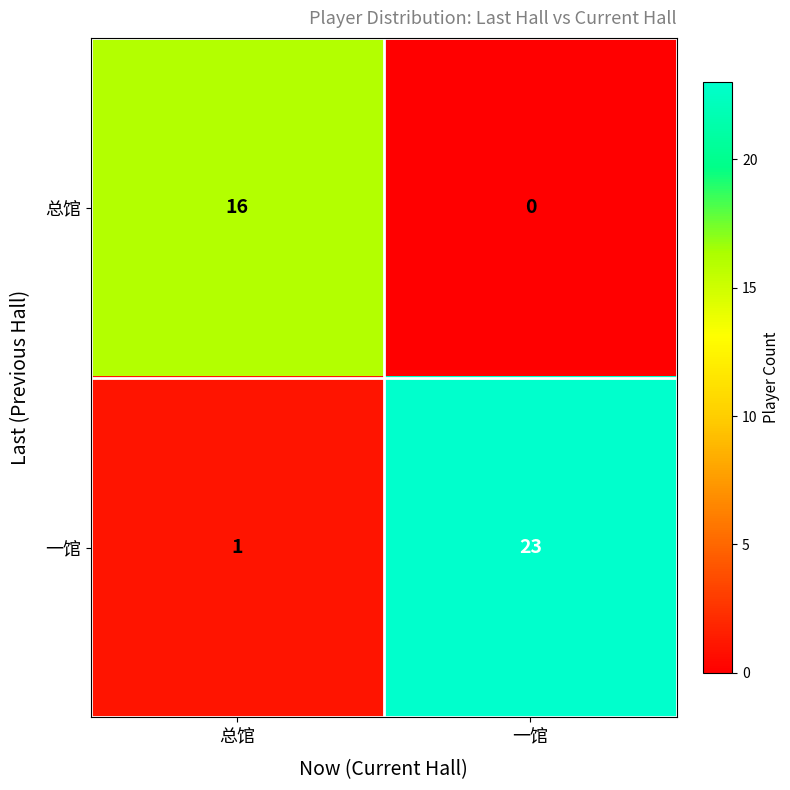

Is it true that 一馆 equals 1 at 总馆?

True